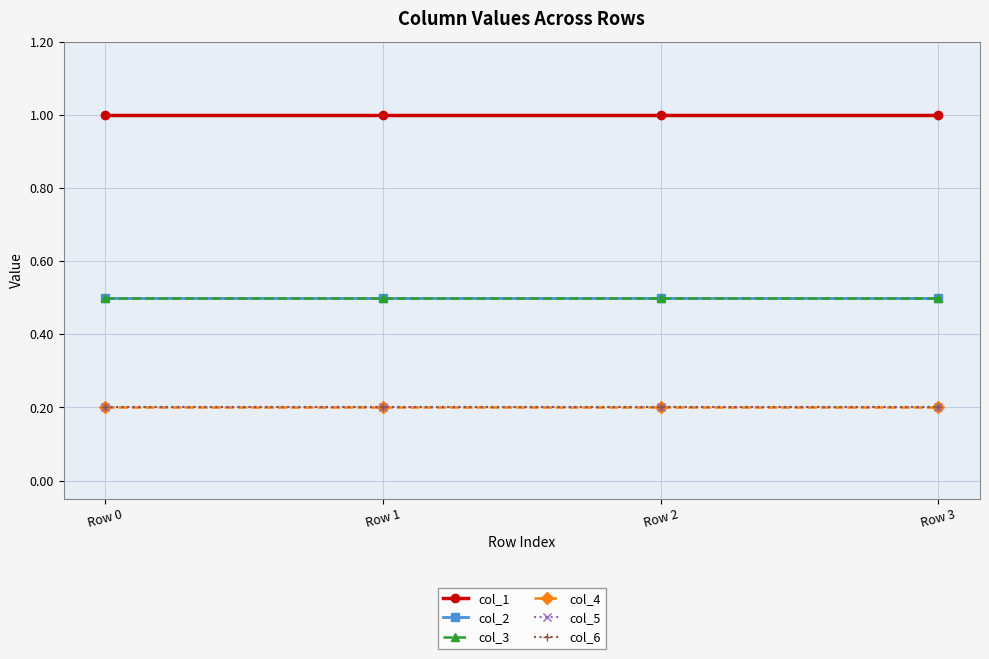

List the labels in order of col_4 value, largest first.

Row 0, Row 1, Row 2, Row 3